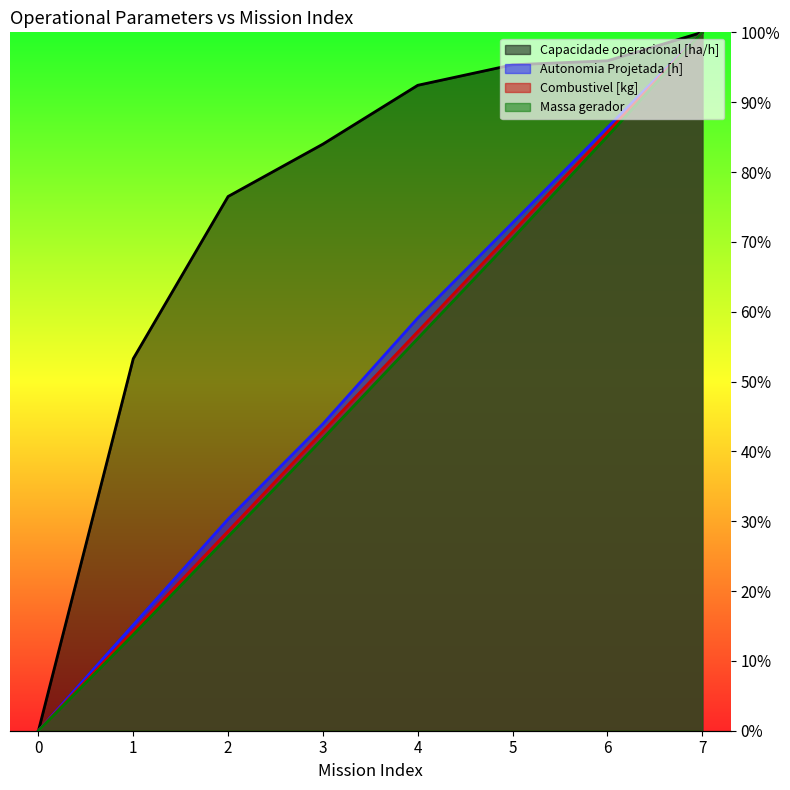

Is the value of Massa gerador at 6 greater than the value of Combustivel [kg] at 2?

Yes